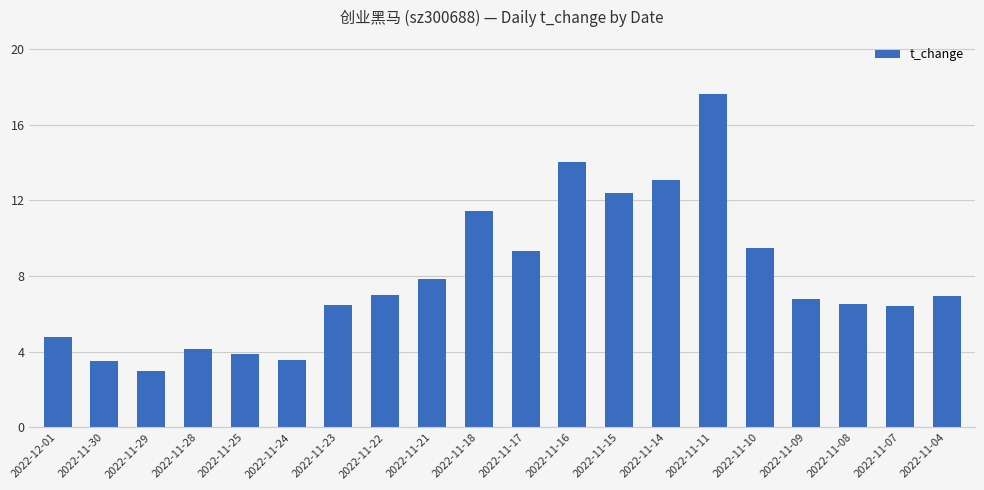

How many bars are there in total?

20